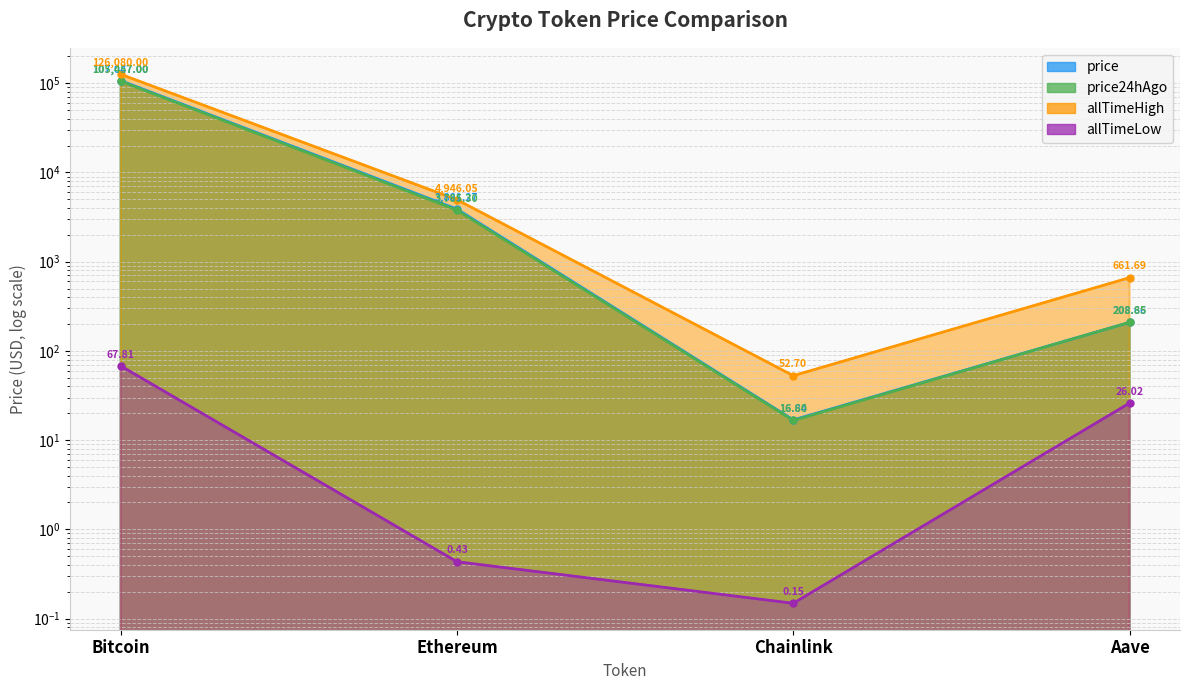

What is the sum of the price24hAgo values at Aave and Chainlink?

225.4